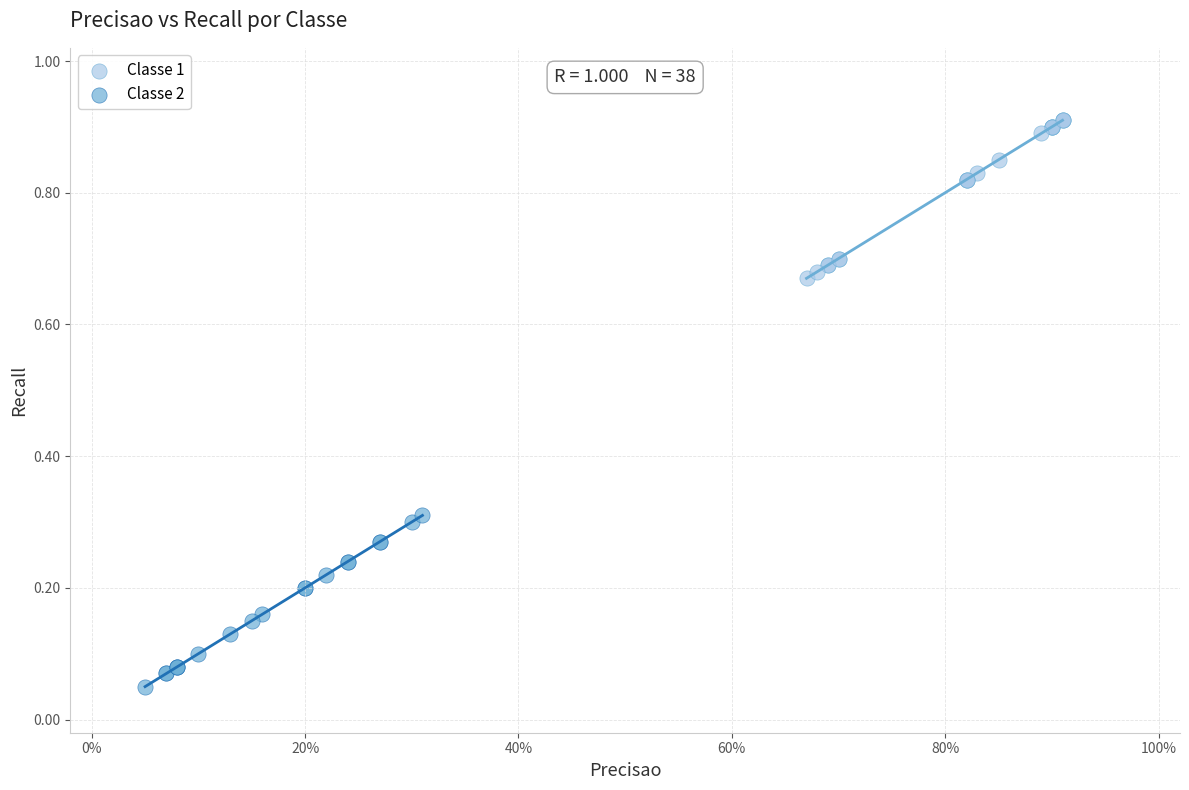

Which series has the largest Y range (max minus min)?

Classe 2